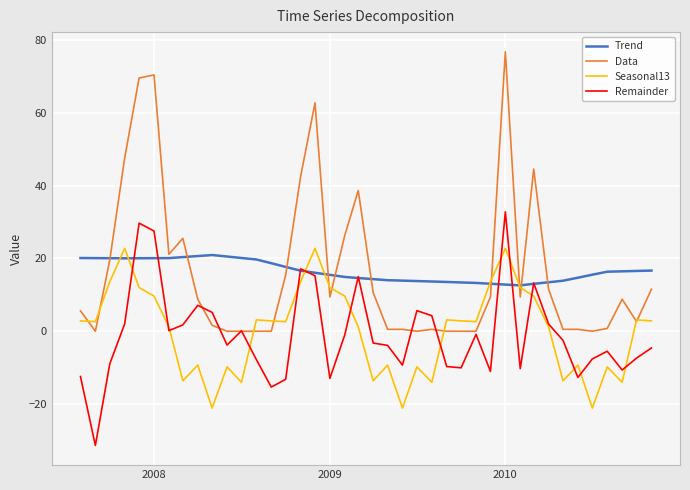

What is the maximum value shown in the chart?

76.8